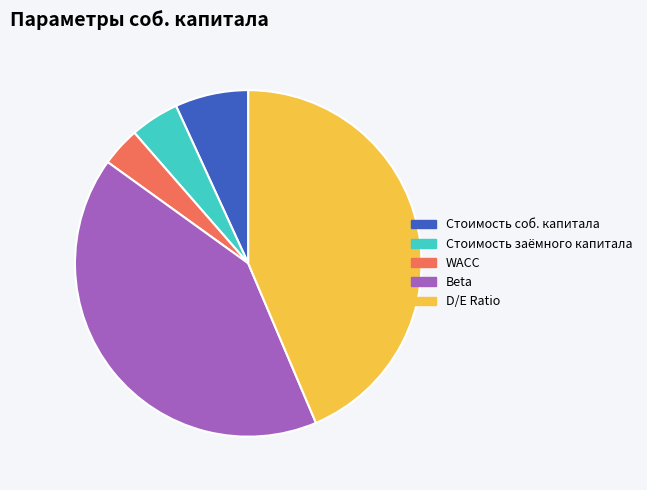

Does Стоимость соб. капитала represent more than half of the total?

No